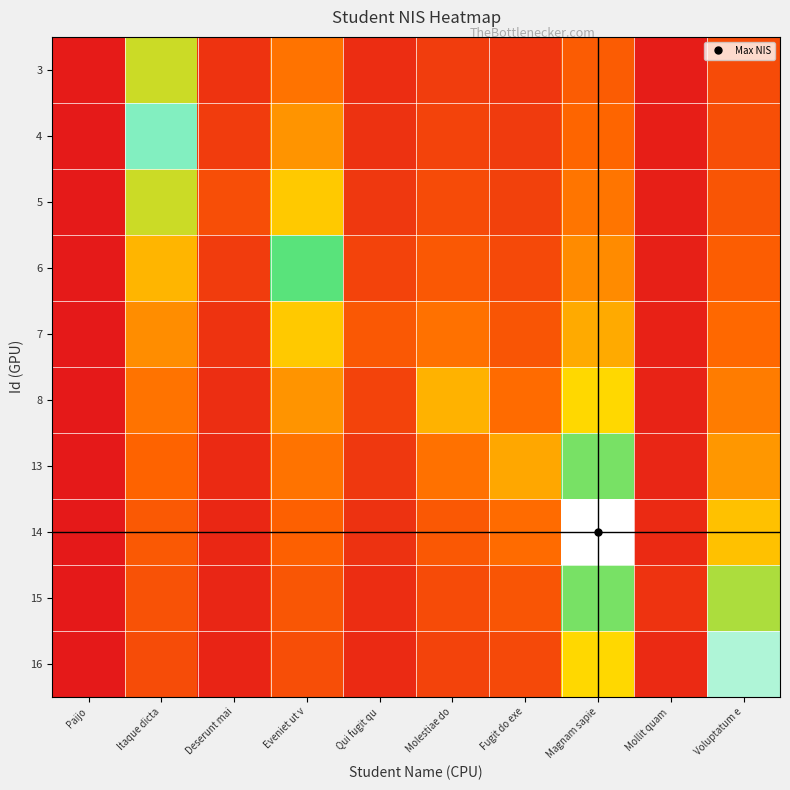

Reading left to right, what are all the values shown in this chart?

3: Paijo=1.0	Itaque dicta=51.3	Deserunt mai=8.0	Eveniet ut v=25.6	Qui fugit qu=6.3	Molestiae do=10.9	Fugit do exe=9.0	Magnam sapie=20.2	Mollit quam =1.6	Voluptatum e=14.9
4: Paijo=0.7	Itaque dicta=77.0	Deserunt mai=10.7	Eveniet ut v=32.0	Qui fugit qu=7.6	Molestiae do=12.7	Fugit do exe=10.3	Magnam sapie=22.8	Mollit quam =1.8	Voluptatum e=16.4
5: Paijo=0.5	Itaque dicta=51.3	Deserunt mai=16.0	Eveniet ut v=42.7	Qui fugit qu=9.5	Molestiae do=15.2	Fugit do exe=12.0	Magnam sapie=26.0	Mollit quam =2.0	Voluptatum e=18.2
6: Paijo=0.4	Itaque dicta=38.5	Deserunt mai=10.7	Eveniet ut v=64.0	Qui fugit qu=12.7	Molestiae do=19.0	Fugit do exe=14.4	Magnam sapie=30.3	Mollit quam =2.3	Voluptatum e=20.5
7: Paijo=0.3	Itaque dicta=30.8	Deserunt mai=8.0	Eveniet ut v=42.7	Qui fugit qu=19.0	Molestiae do=25.3	Fugit do exe=18.0	Magnam sapie=36.4	Mollit quam =2.7	Voluptatum e=23.4
8: Paijo=0.3	Itaque dicta=25.7	Deserunt mai=6.4	Eveniet ut v=32.0	Qui fugit qu=12.7	Molestiae do=38.0	Fugit do exe=24.0	Magnam sapie=45.5	Mollit quam =3.2	Voluptatum e=27.3
13: Paijo=0.2	Itaque dicta=22.0	Deserunt mai=5.3	Eveniet ut v=25.6	Qui fugit qu=9.5	Molestiae do=25.3	Fugit do exe=36.0	Magnam sapie=60.7	Mollit quam =4.0	Voluptatum e=32.8
14: Paijo=0.2	Itaque dicta=19.2	Deserunt mai=4.6	Eveniet ut v=21.3	Qui fugit qu=7.6	Molestiae do=19.0	Fugit do exe=24.0	Magnam sapie=91.0	Mollit quam =5.3	Voluptatum e=41.0
15: Paijo=0.2	Itaque dicta=17.1	Deserunt mai=4.0	Eveniet ut v=18.3	Qui fugit qu=6.3	Molestiae do=15.2	Fugit do exe=18.0	Magnam sapie=60.7	Mollit quam =8.0	Voluptatum e=54.7
16: Paijo=0.2	Itaque dicta=15.4	Deserunt mai=3.6	Eveniet ut v=16.0	Qui fugit qu=5.4	Molestiae do=12.7	Fugit do exe=14.4	Magnam sapie=45.5	Mollit quam =5.3	Voluptatum e=82.0